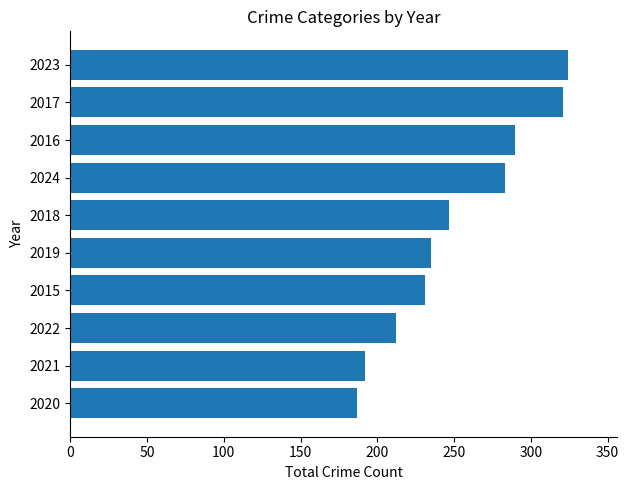

At which label is the value closest to 255?

2018